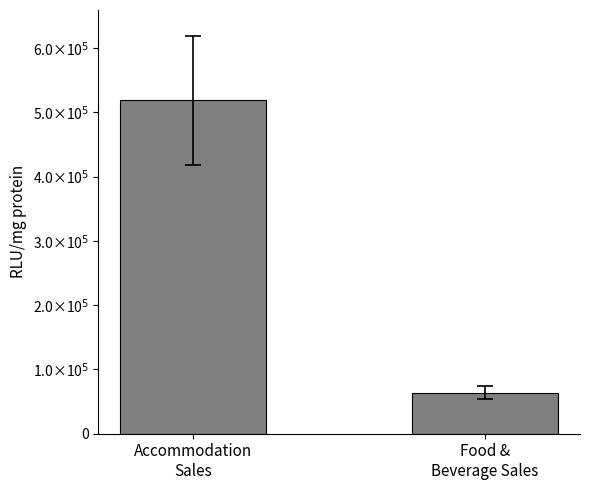

Are the bars horizontal?

No